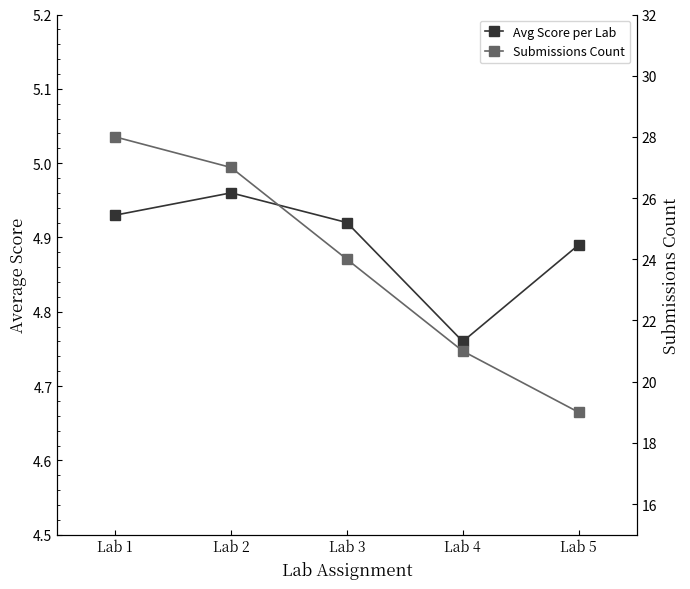

What is the spread (max minus min) of values at Lab 2?

22.0